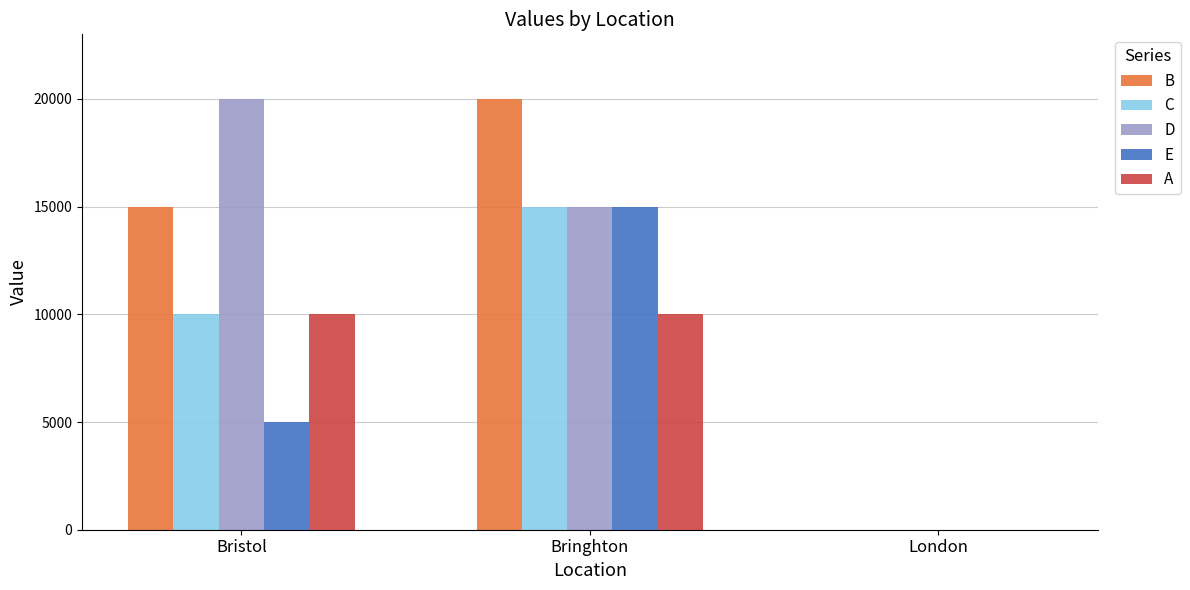

Between Bringhton and London, which series saw the biggest shift?

B